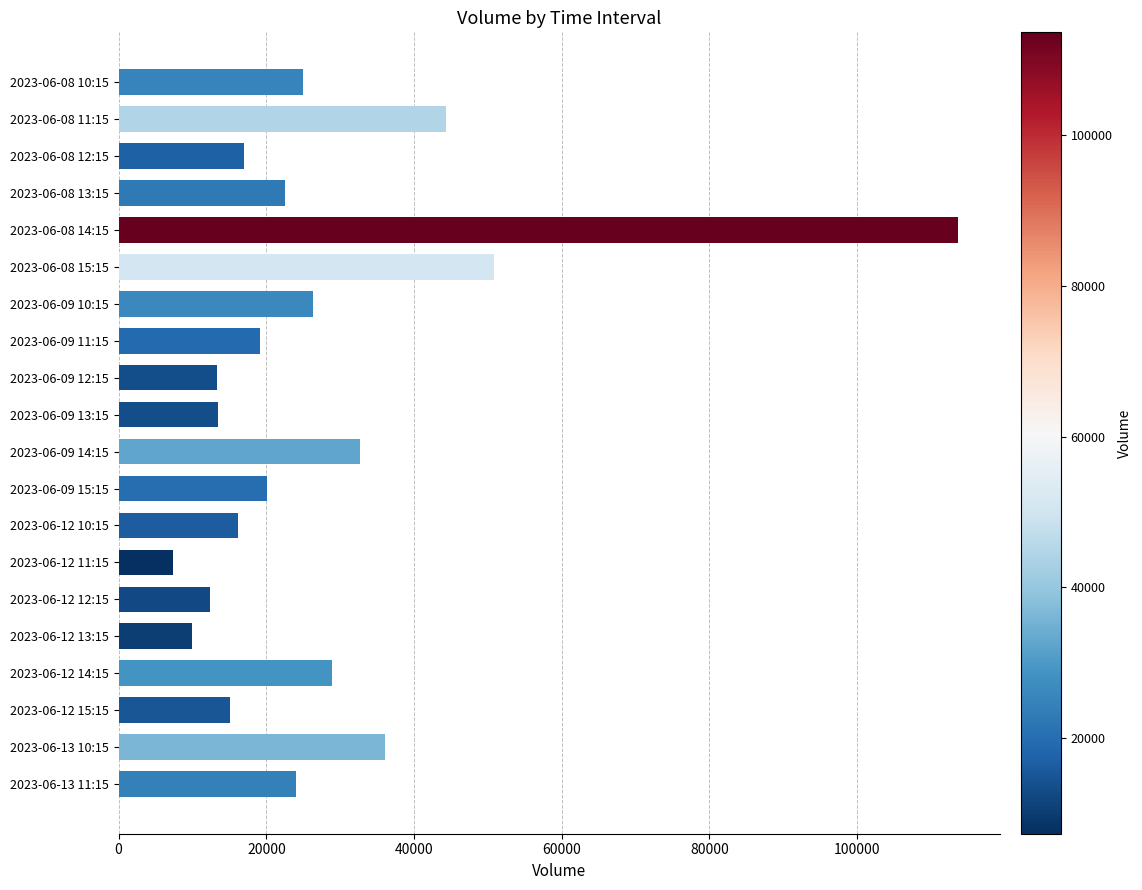

Is it true that the value at 2023-06-08 13:15 is 32862?

False